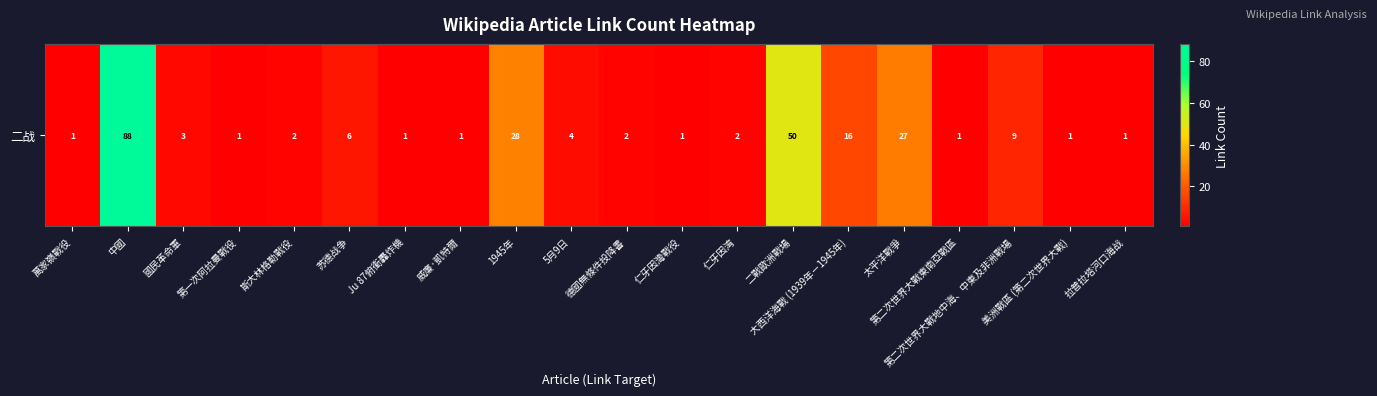

At which category does the chart reach its minimum across all series?

萬家嶺戰役